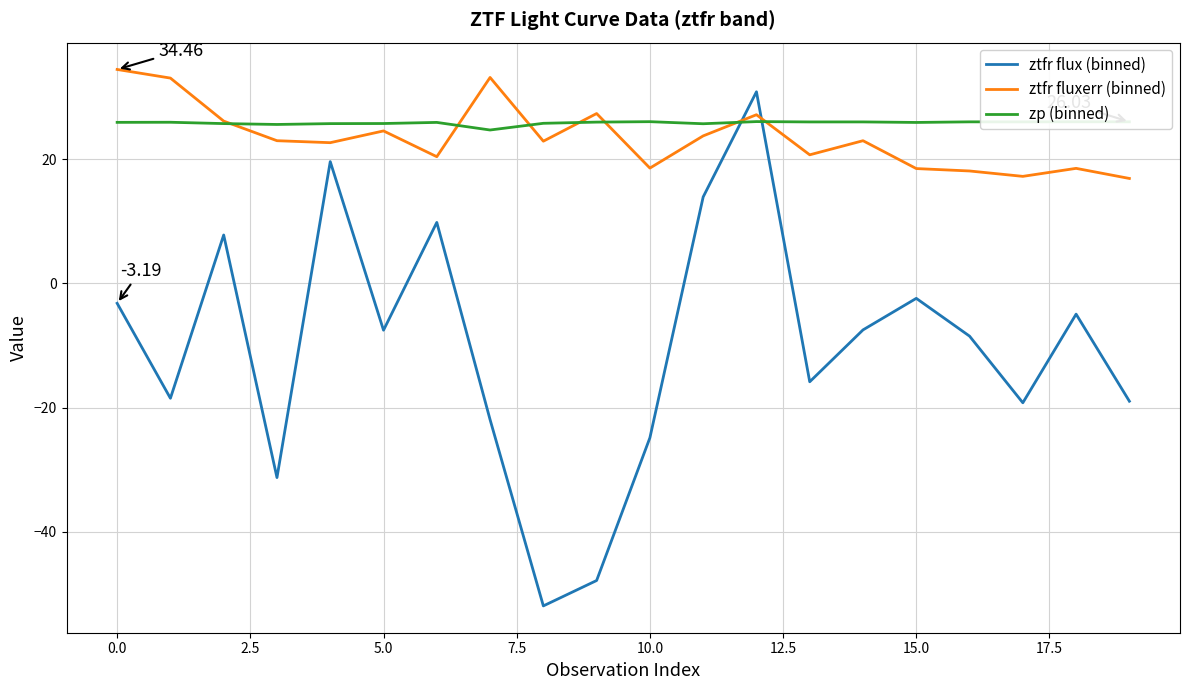

Which series has the largest range (max minus min)?

ztfr flux (binned)